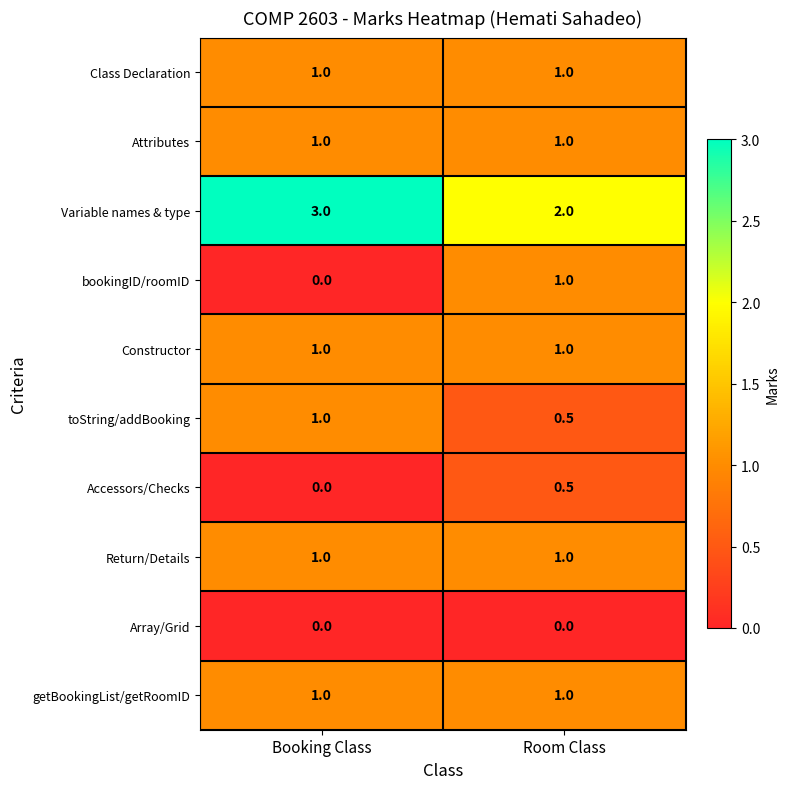

List the labels in order of toString/addBooking value, smallest first.

Room Class, Booking Class